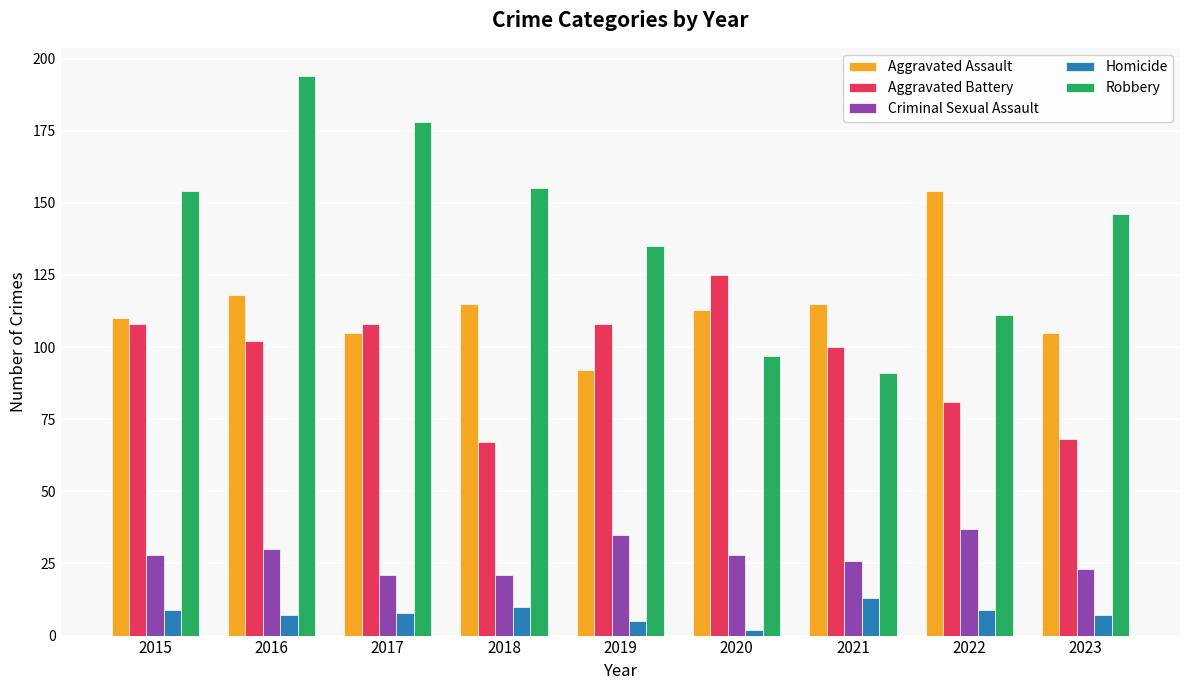

List the series in order of their peak value, highest first.

Robbery, Aggravated Assault, Aggravated Battery, Criminal Sexual Assault, Homicide